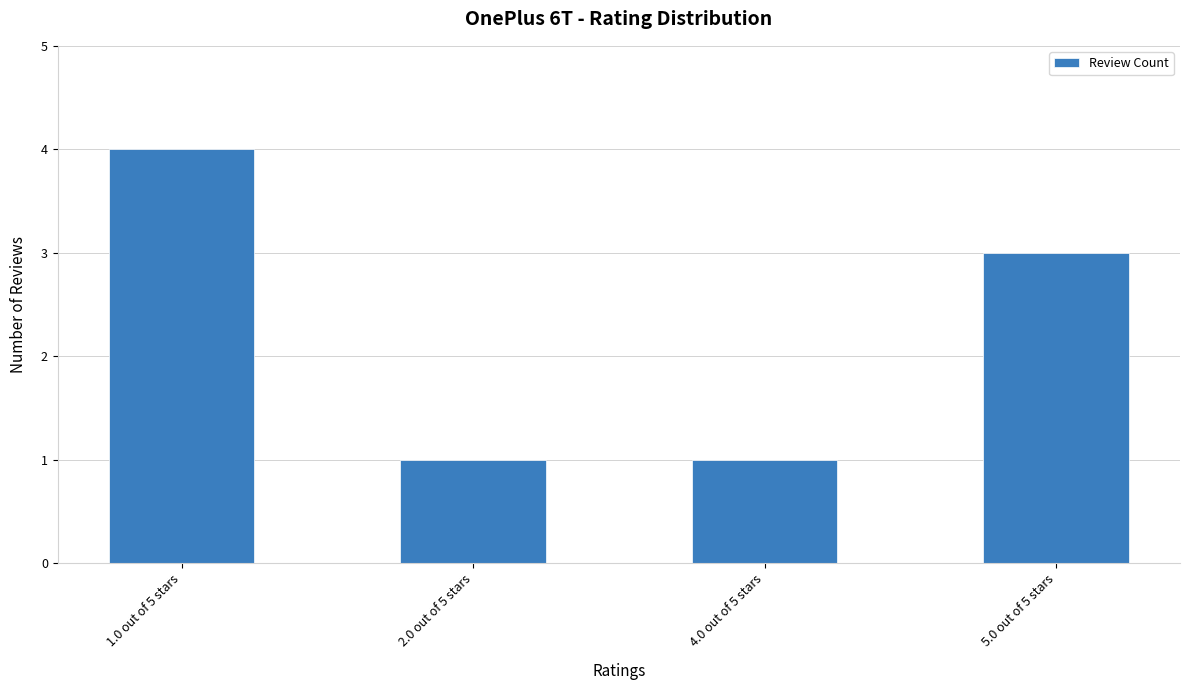

What is the maximum value shown in the chart?

4